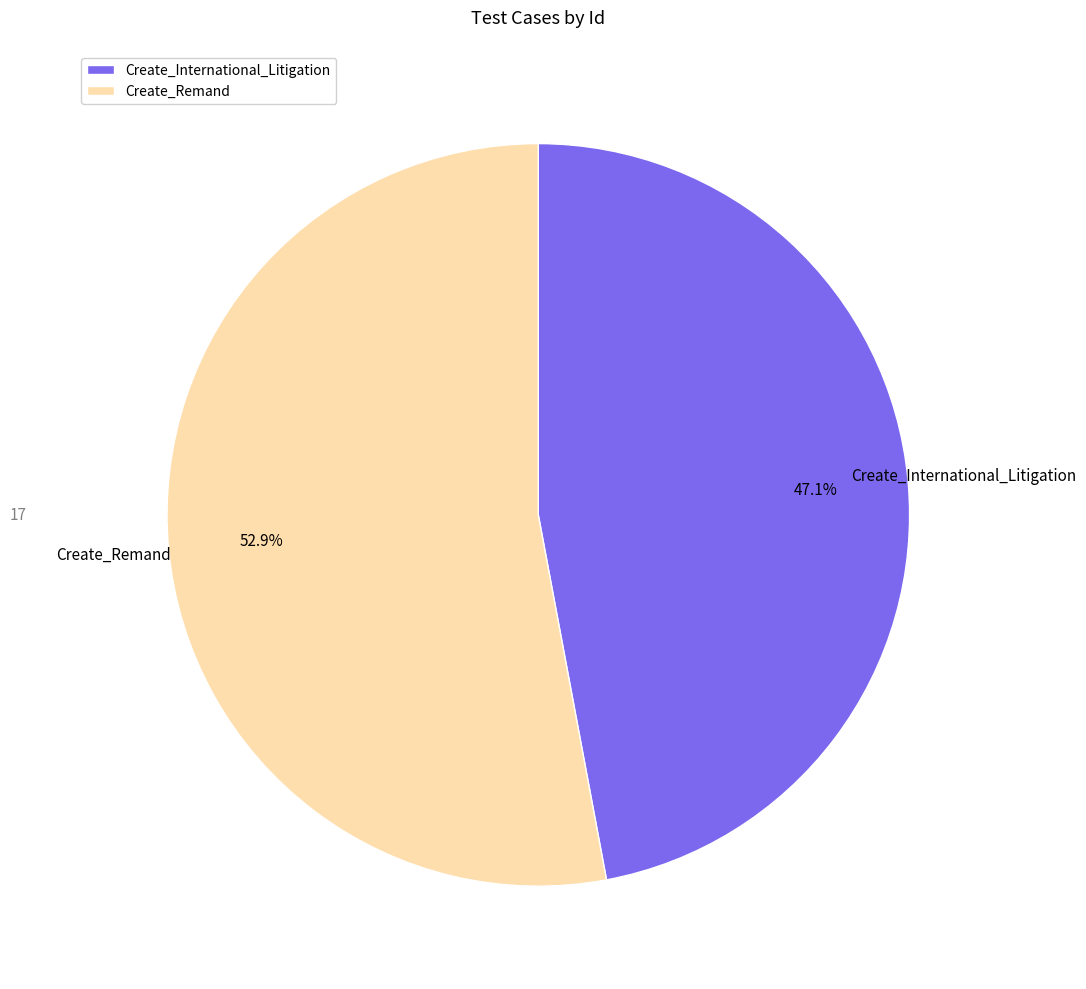

To the nearest percent, what is the average slice percentage?

50%